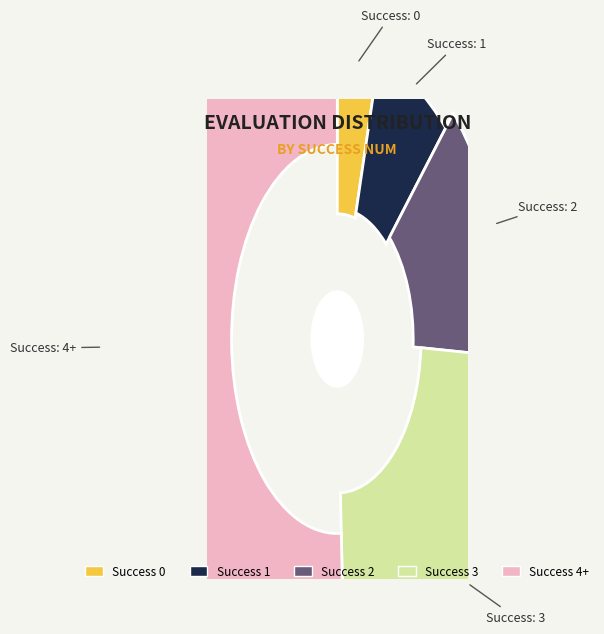

What is the largest slice in the pie chart?

4+